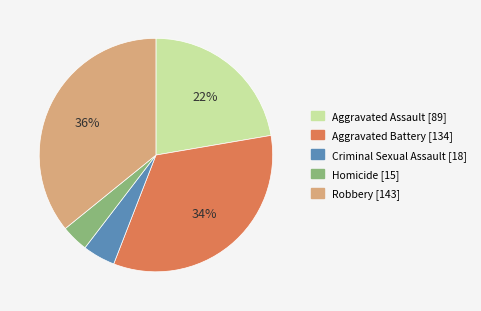

Do Aggravated Battery and Criminal Sexual Assault together represent more than half of the pie?

No